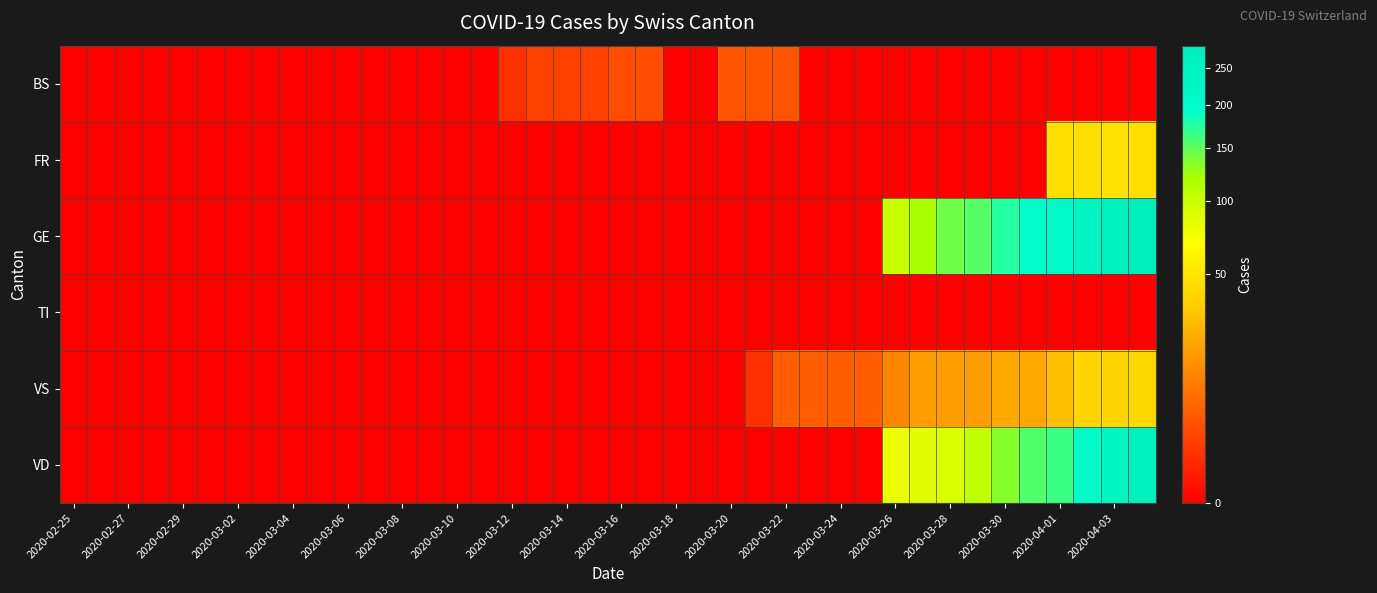

Reading left to right, transcribe all the data shown in this chart.

BS: 0	0	0	0	0	0	0	0	0	0	0	0	0	0	0	0	1	2	2	2	3	3	0	0	4	4	4	0	0	0	0	0	0	0	0	0	0	0	0	0
FR: 0	0	0	0	0	0	0	0	0	0	0	0	0	0	0	0	0	0	0	0	0	0	0	0	0	0	0	0	0	0	0	0	0	0	0	0	46	46	49	46
GE: 0	0	0	0	0	0	0	0	0	0	0	0	0	0	0	0	0	0	0	0	0	0	0	0	0	0	0	0	0	0	103	122	144	153	175	193	216	241	260	283
TI: 0	0	0	0	0	0	0	0	0	0	0	0	0	0	0	0	0	0	0	0	0	0	0	0	0	0	0	0	0	0	0	0	0	0	0	0	0	0	0	0
VS: 0	0	0	0	0	0	0	0	0	0	0	0	0	0	0	0	0	0	0	0	0	0	0	0	0	1	5	5	5	5	12	18	18	18	21	21	29	39	40	41
VD: 0	0	0	0	0	0	0	0	0	0	0	0	0	0	0	0	0	0	0	0	0	0	0	0	0	0	0	0	0	0	80	85	91	107	136	155	165	202	229	263